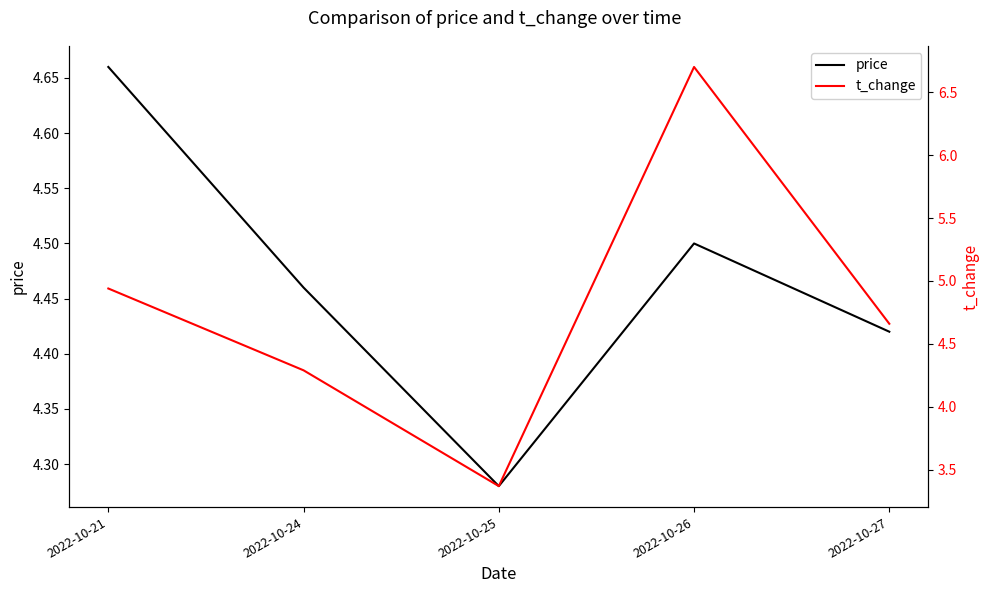

How many intersections are there between t_change and price?

2